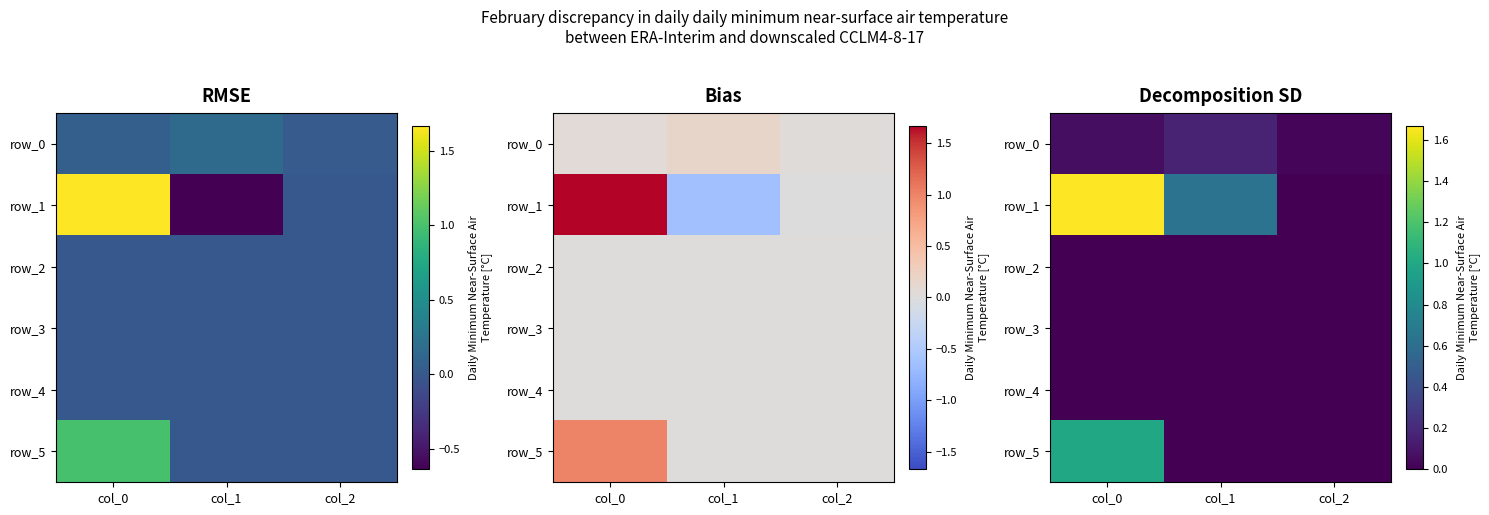

Rank the categories by row_0 value from highest to lowest.

col_1, col_0, col_2